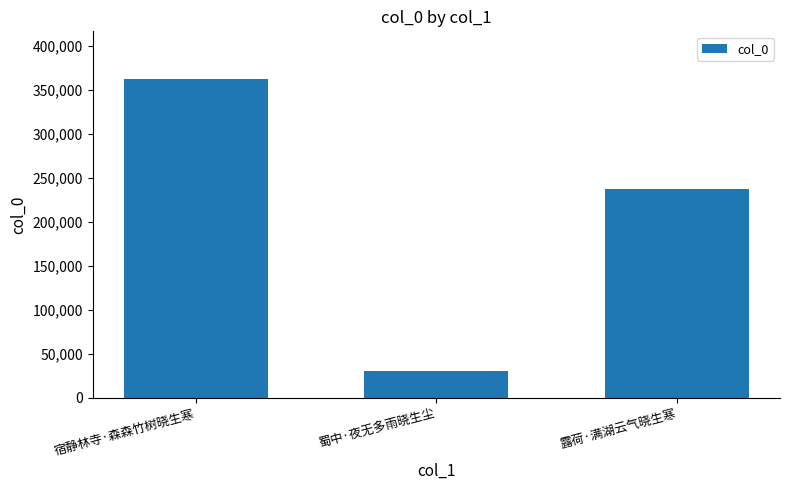

Rank the categories by value from highest to lowest.

宿静林寺·森森竹树晓生寒, 露荷·满湖云气晓生寒, 蜀中·夜无多雨晓生尘